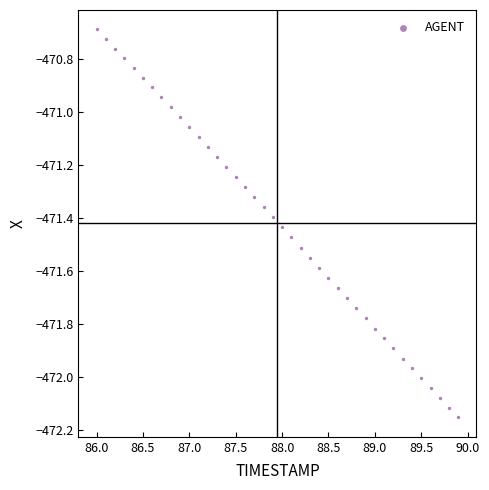

What is the range of Y values (max minus min)?

1.5